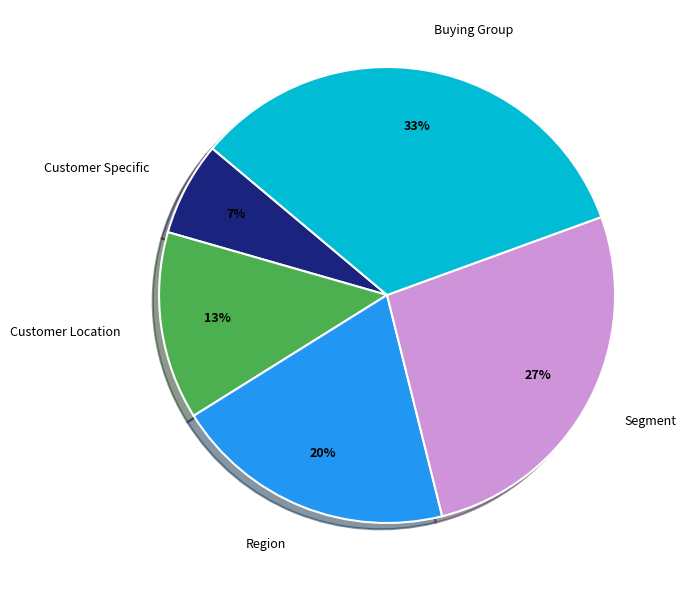

How many slices are in this pie chart?

5